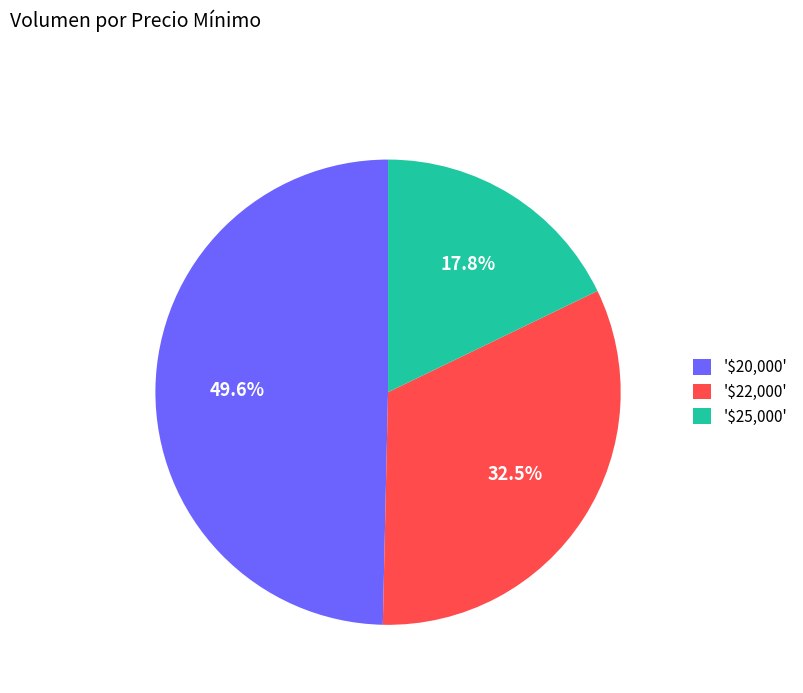

Which category has the biggest portion of the pie?

'$20,000'